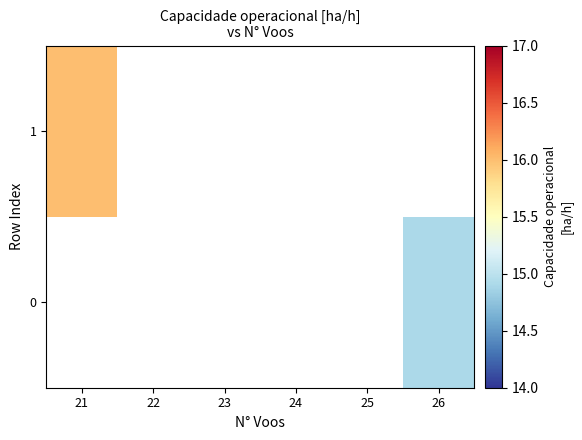

What is the maximum value shown in the chart?

16.0